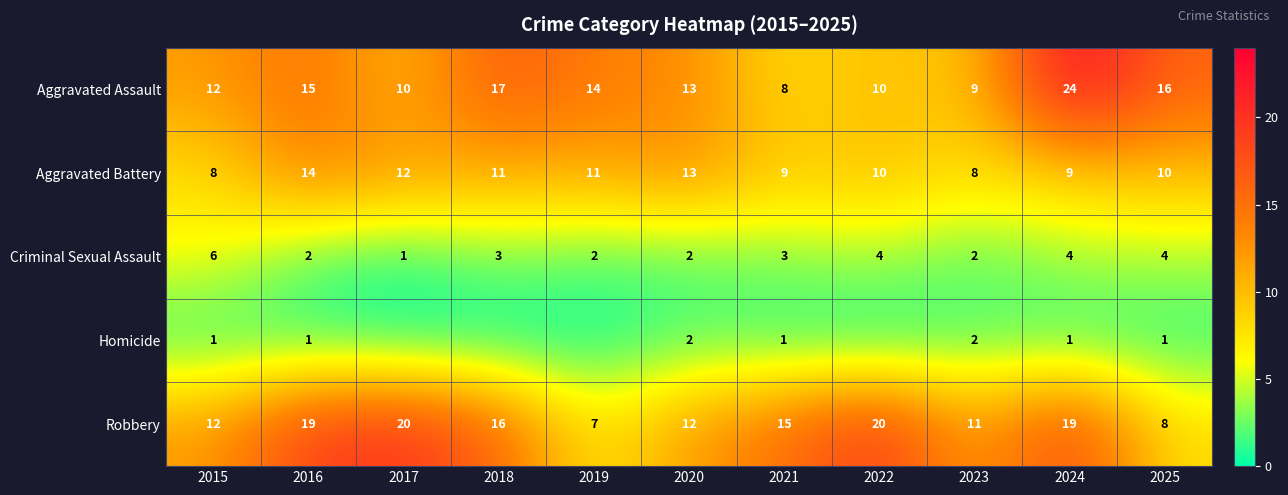

What is the spread (max minus min) of values at 2021?

14